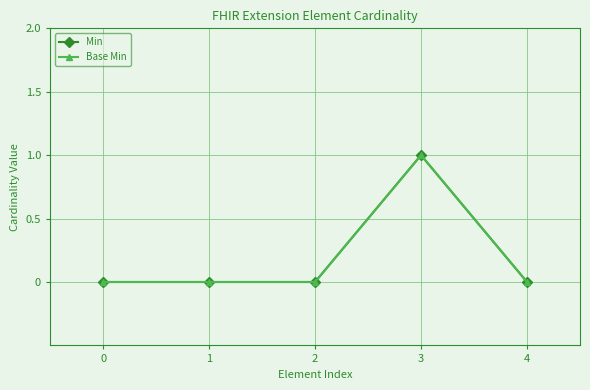

Which series has the widest spread of values?

Min